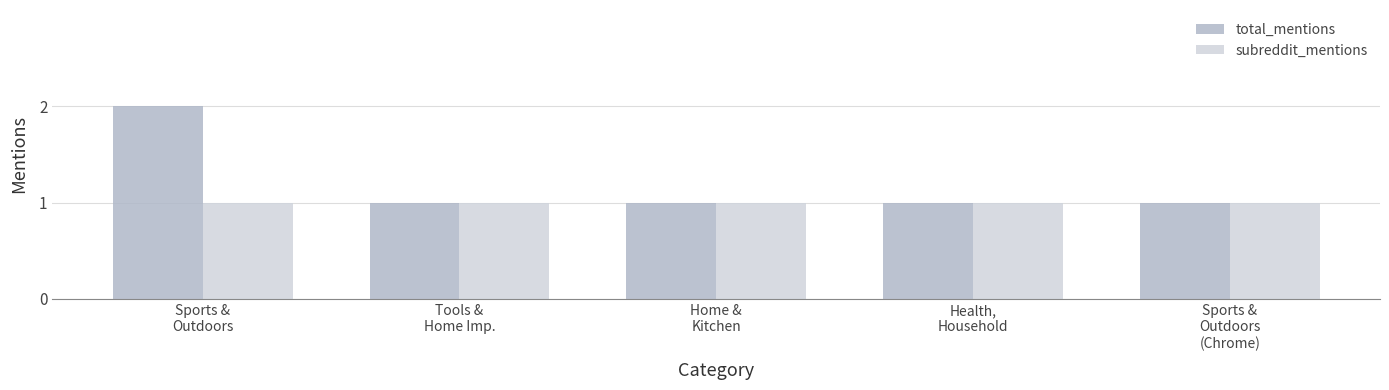

Rank the series by their maximum value, from lowest to highest.

subreddit_mentions, total_mentions